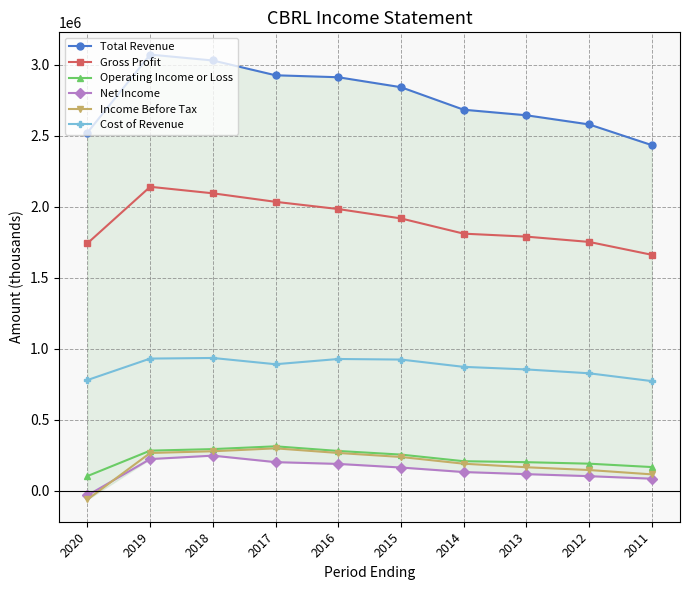

Where is the first local minimum for Cost of Revenue?

2017